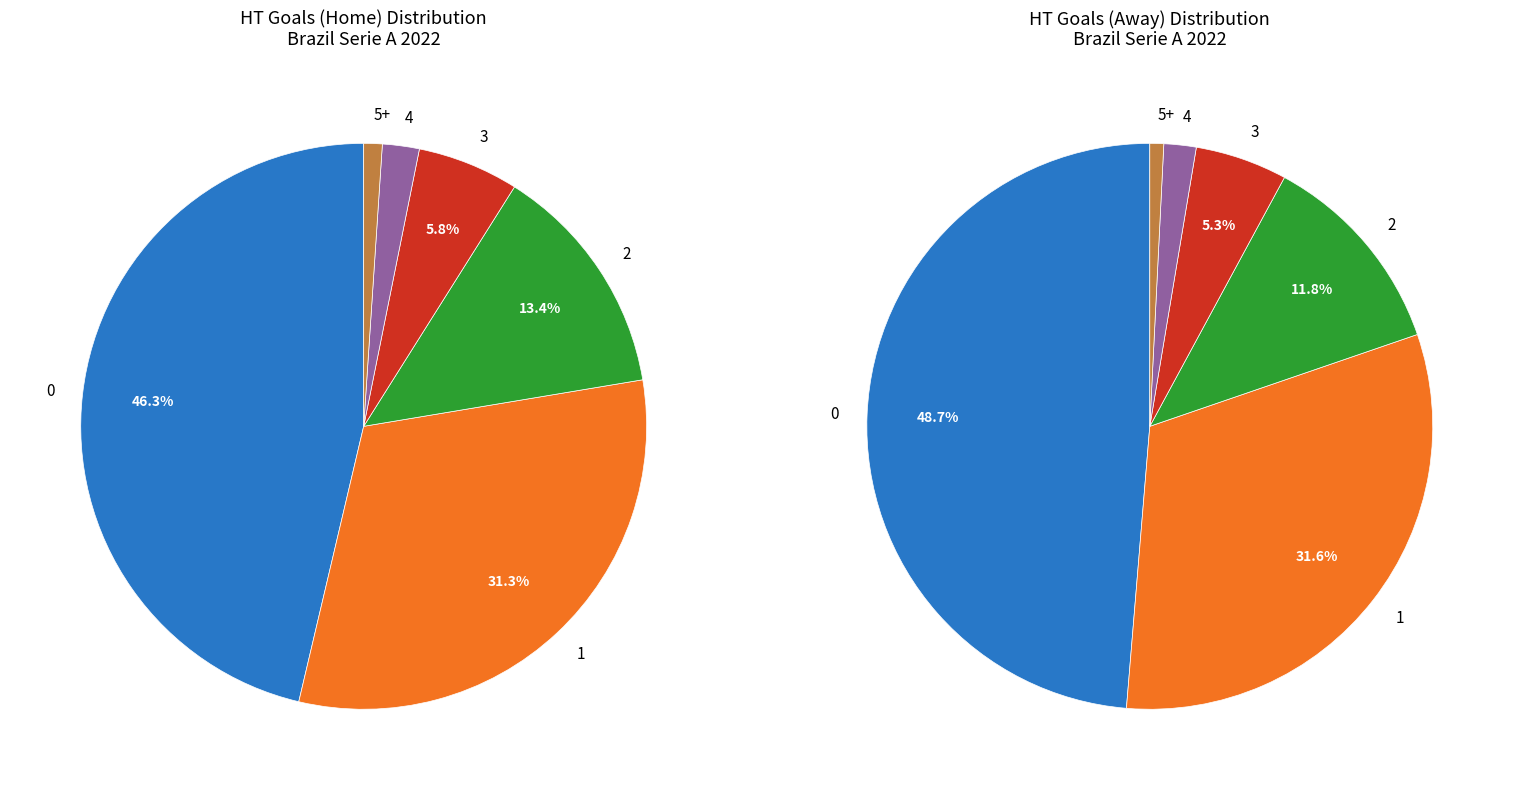

The 5+ slice represents 6% of the pie. True or false?

False